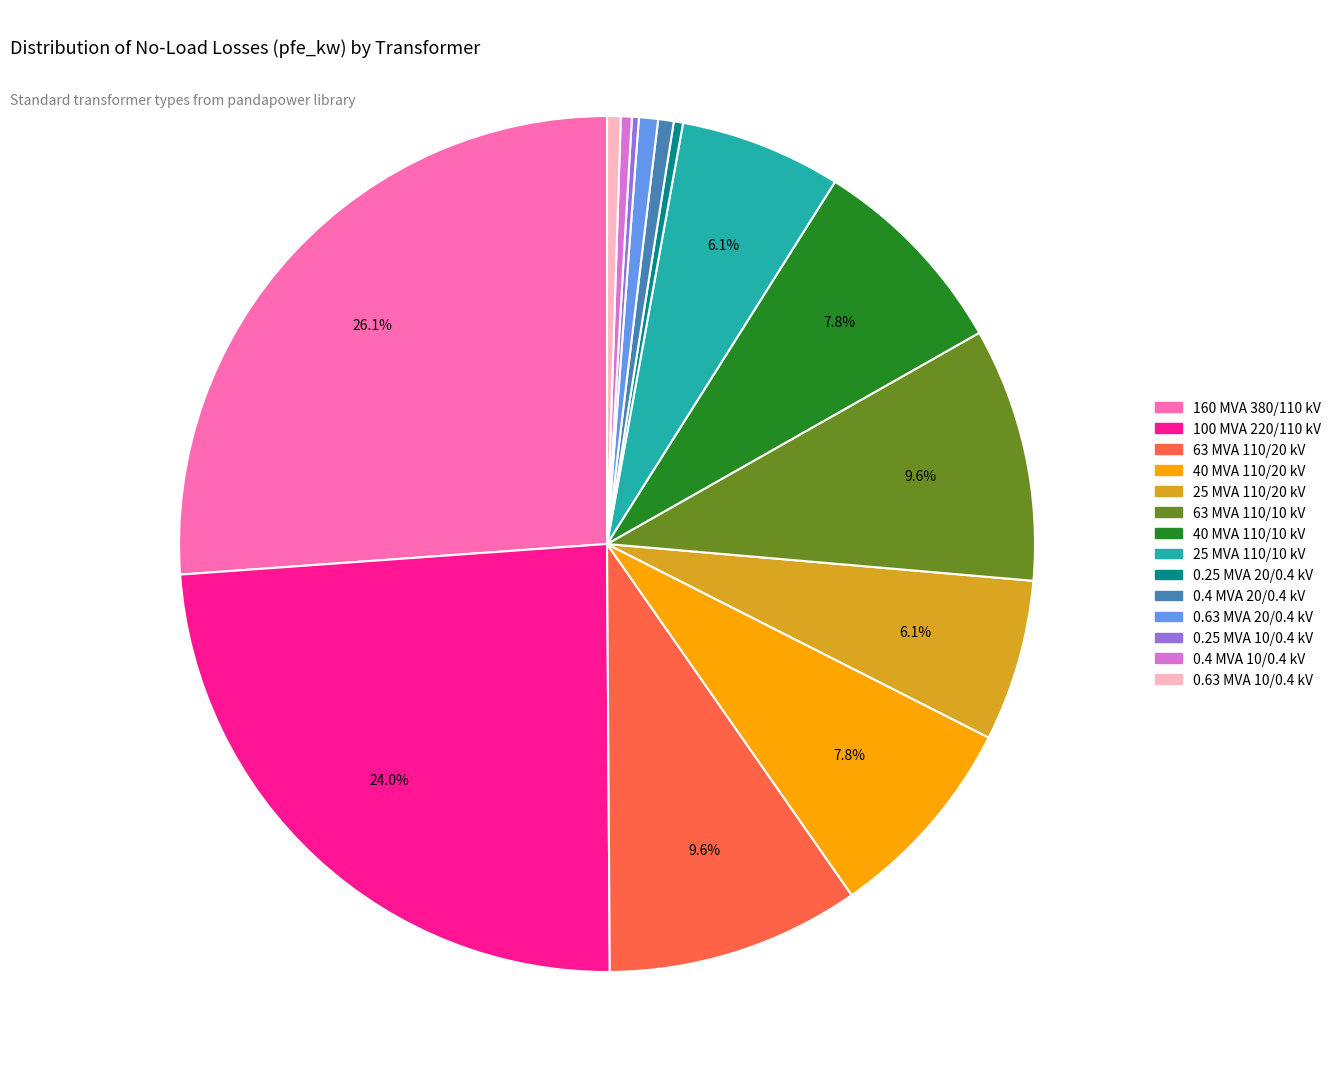

To the nearest percent, what is the difference between the 0.63 MVA 10/0.4 kV and 63 MVA 110/20 kV slice percentages?

9%